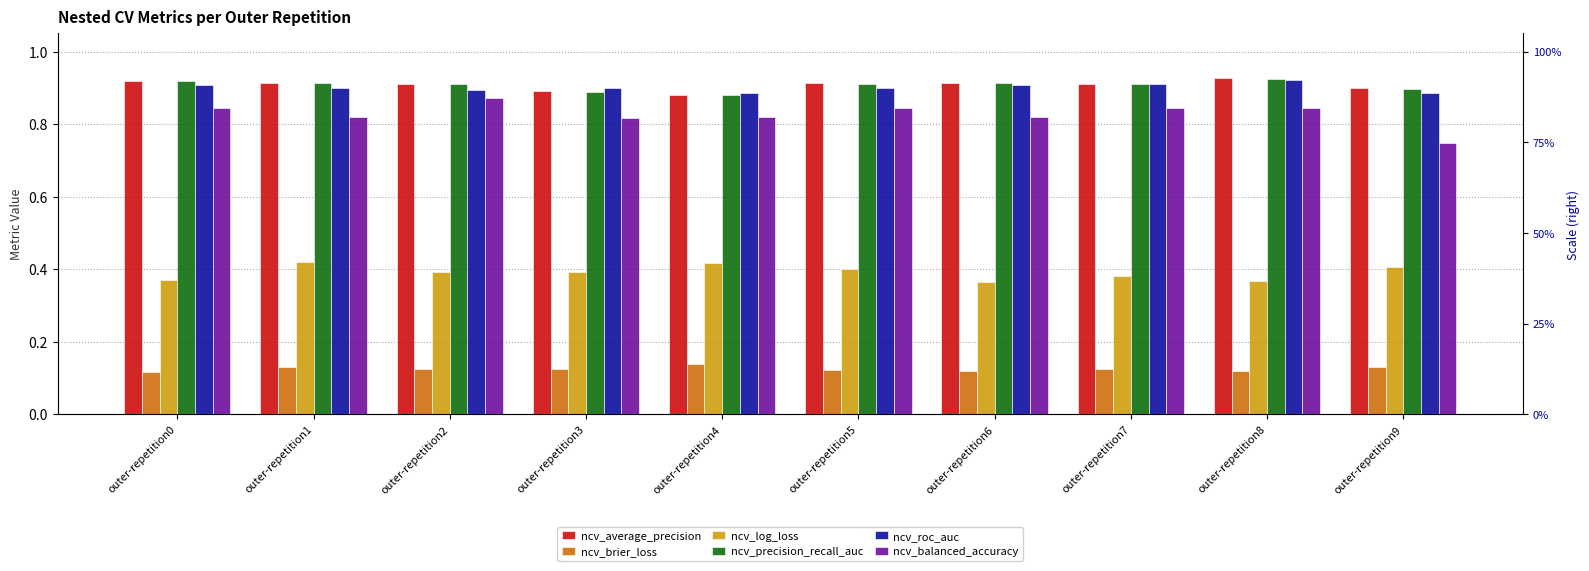

Which category has the lowest value in the ncv_brier_loss series?

outer-repetition0